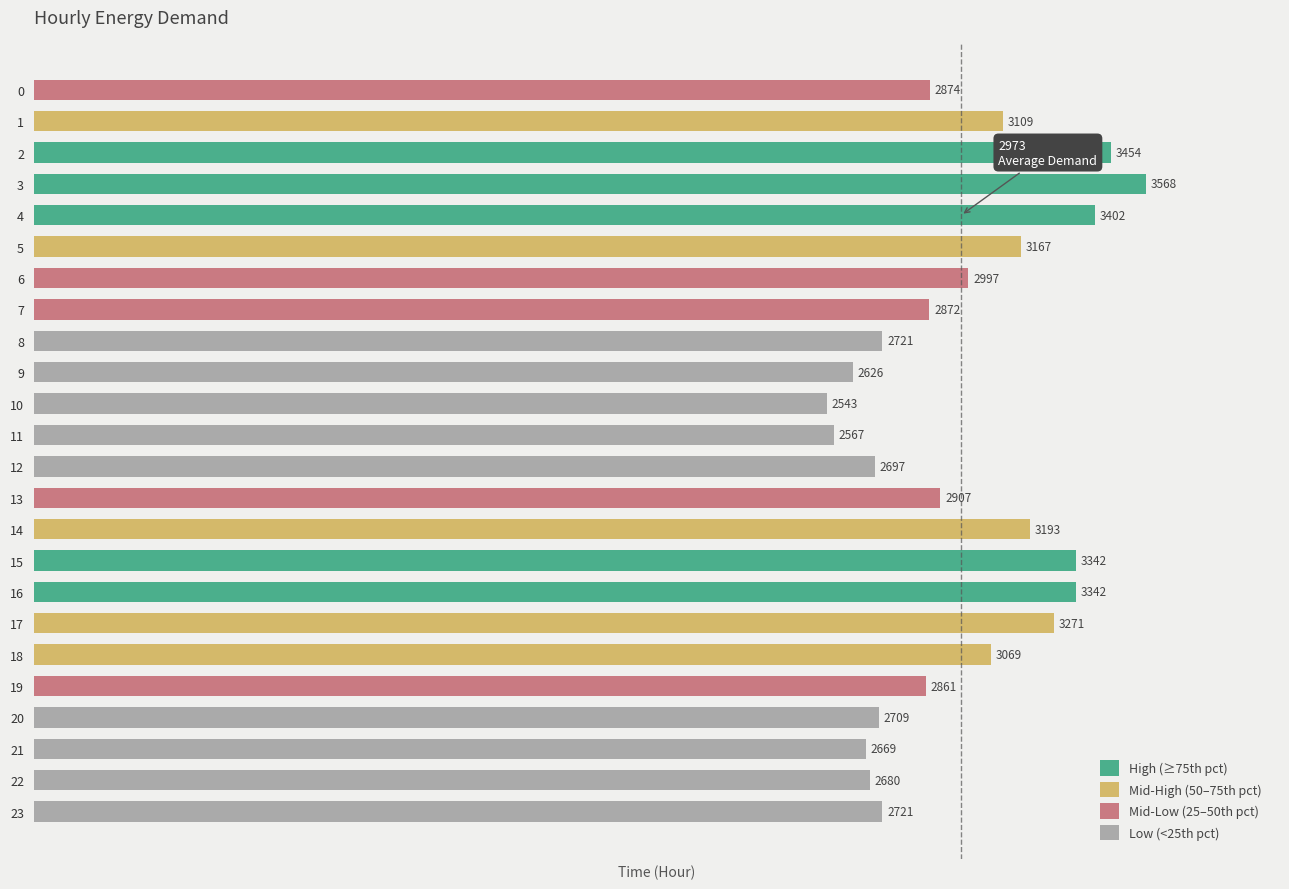

What is the difference between the maximum and second lowest values?

1001